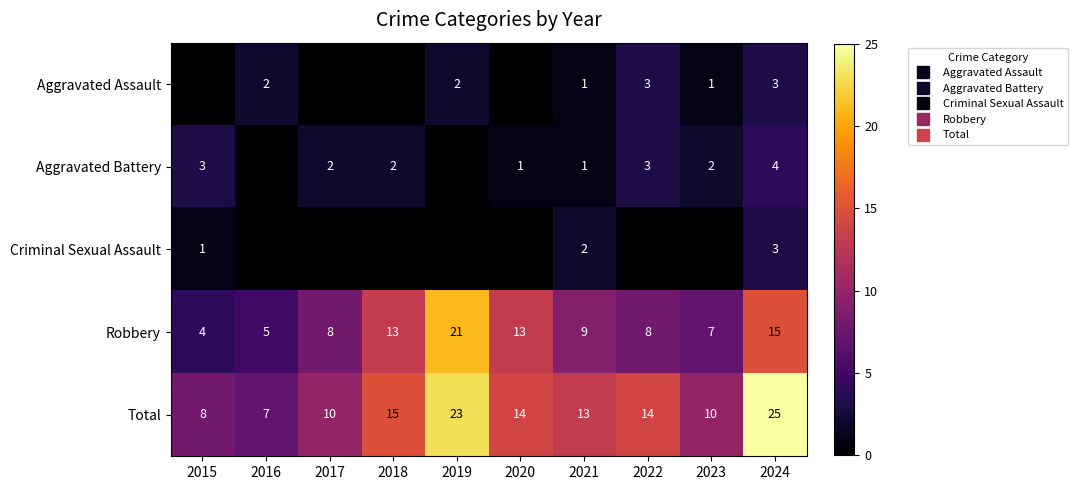

What is the total value across all series at 2023?

20